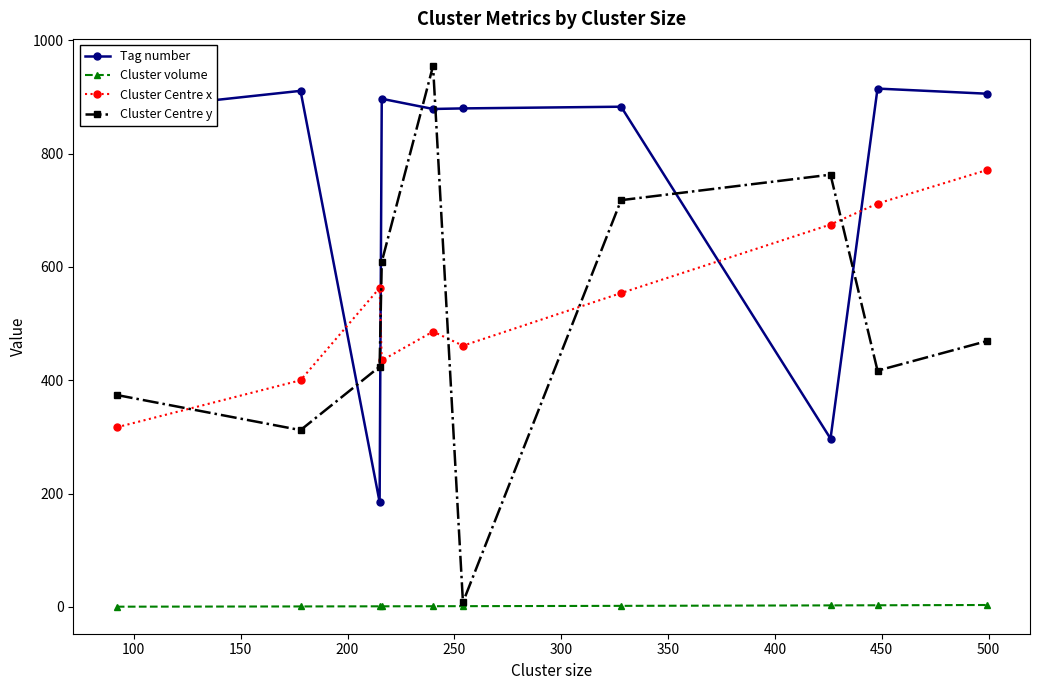

How many intersections are there between Cluster Centre x and Cluster Centre y?

5